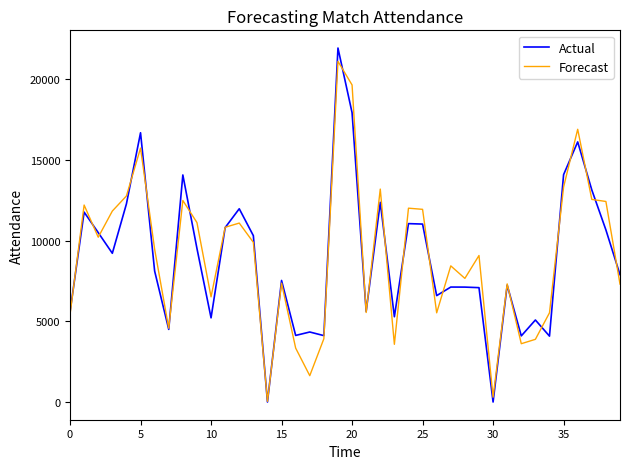

Which series has the widest spread of values?

Actual